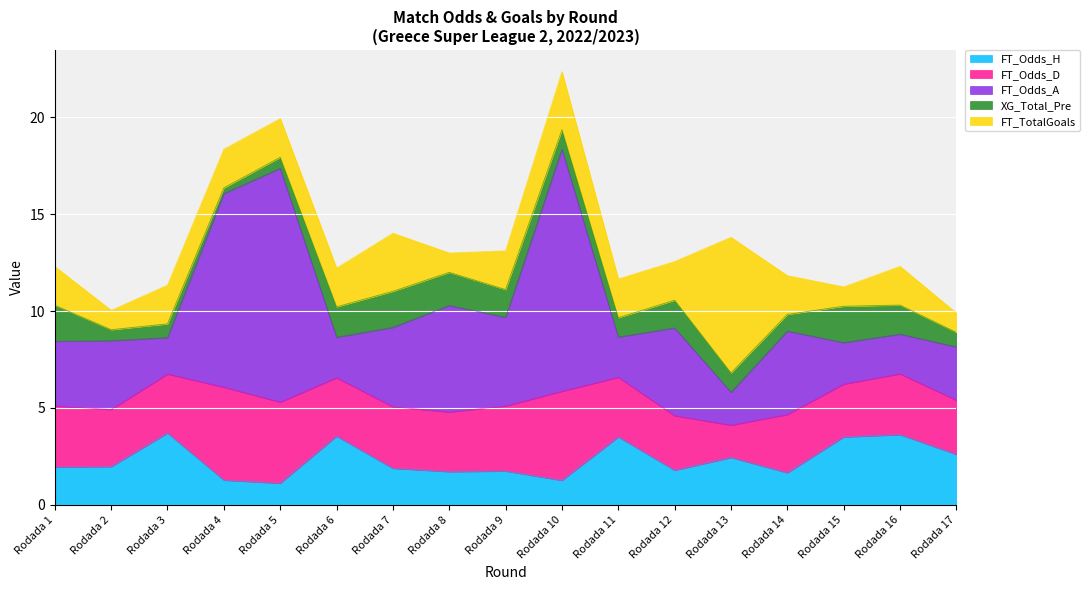

What is the average value of the FT_Odds_D series?

3.2